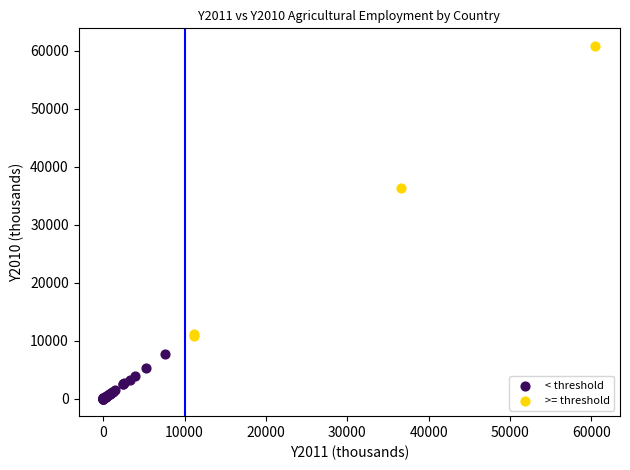

What are all the series names shown in the legend?

< threshold, >= threshold